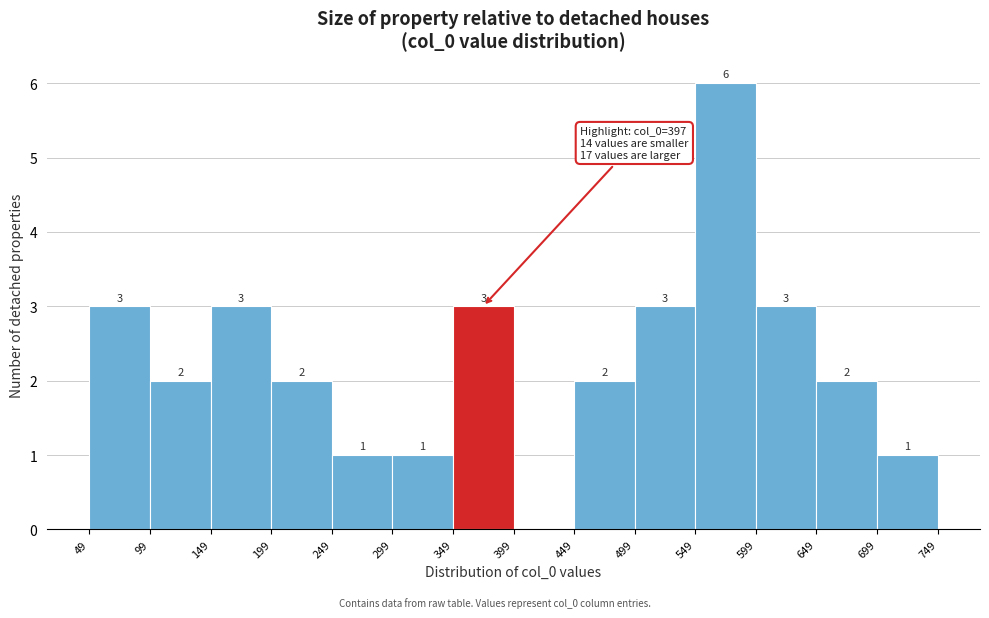

Which range on the x-axis has the tallest bar?

549 to 599